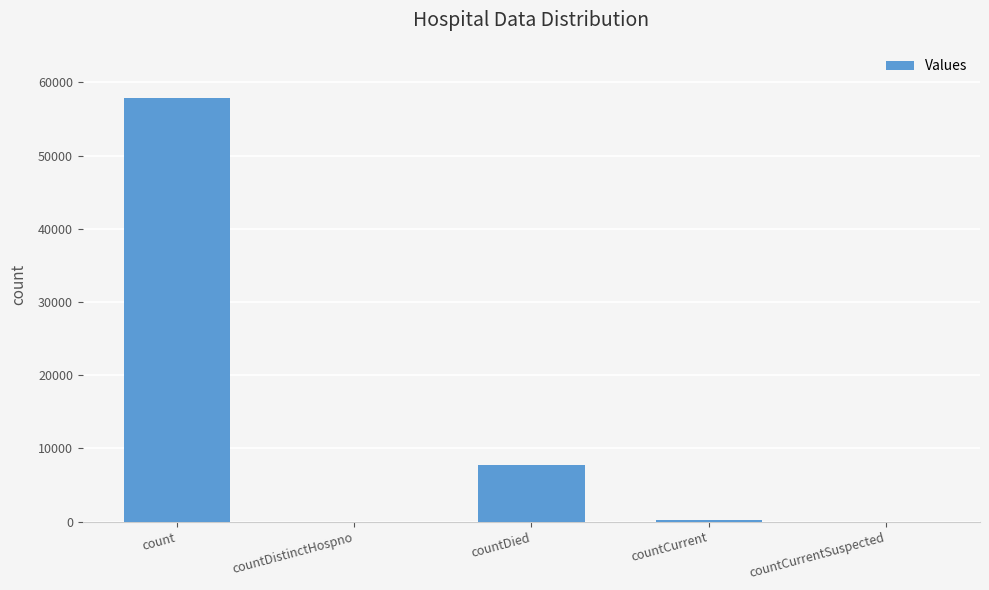

What is the sum of all values?

65905